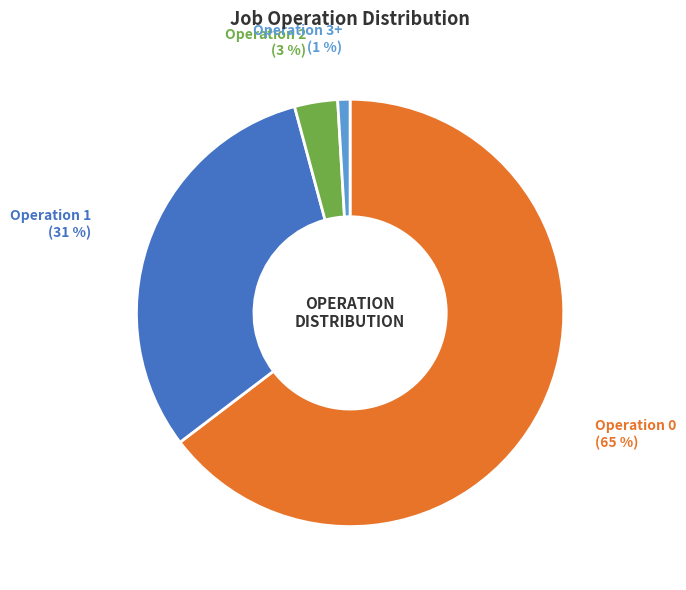

Does any single category account for the majority?

Yes